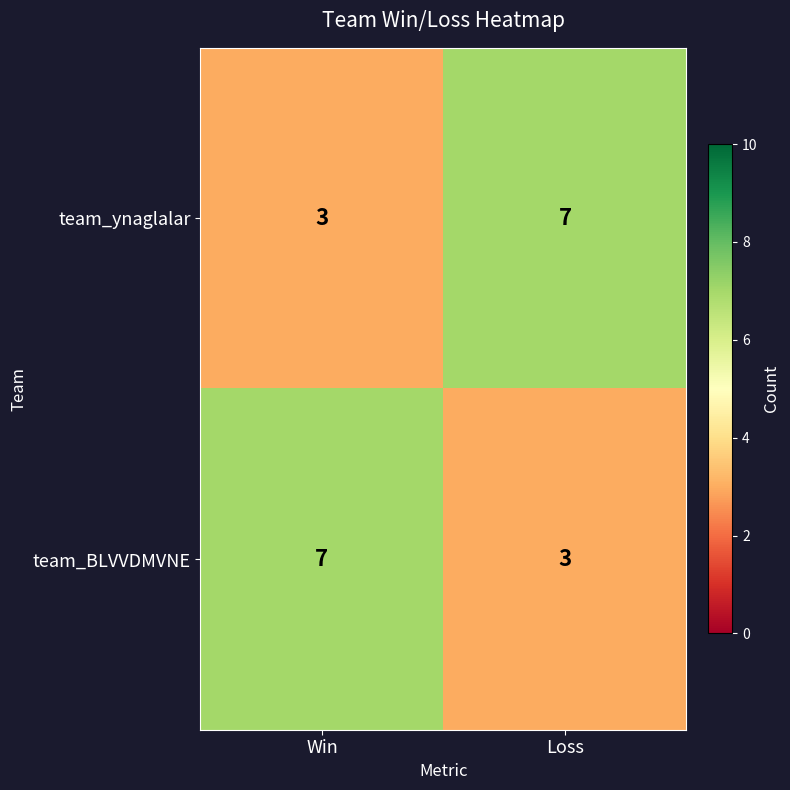

What is the approximate value of team_ynaglalar at Loss?

7